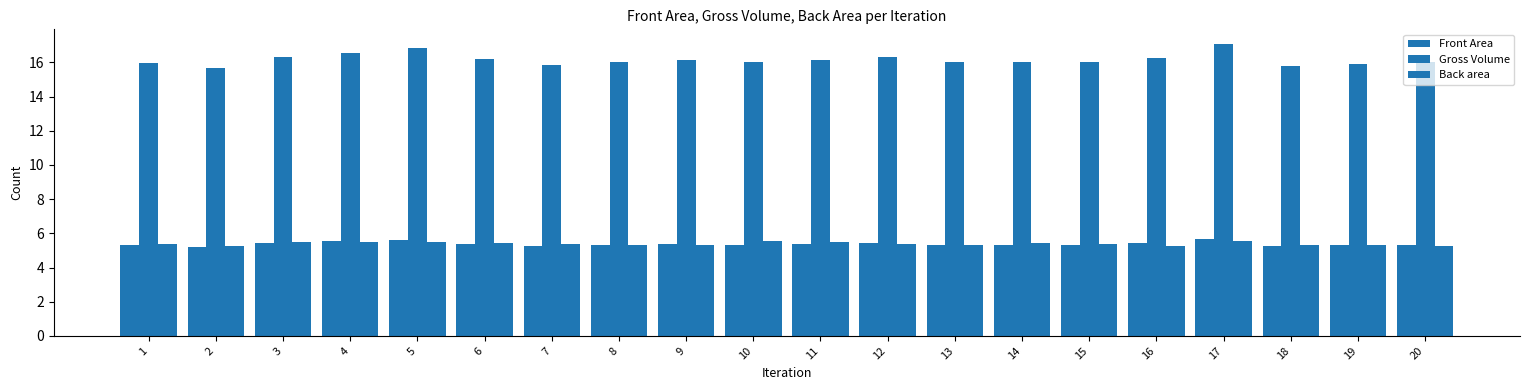

Which has a higher value, 6 or 7?

6